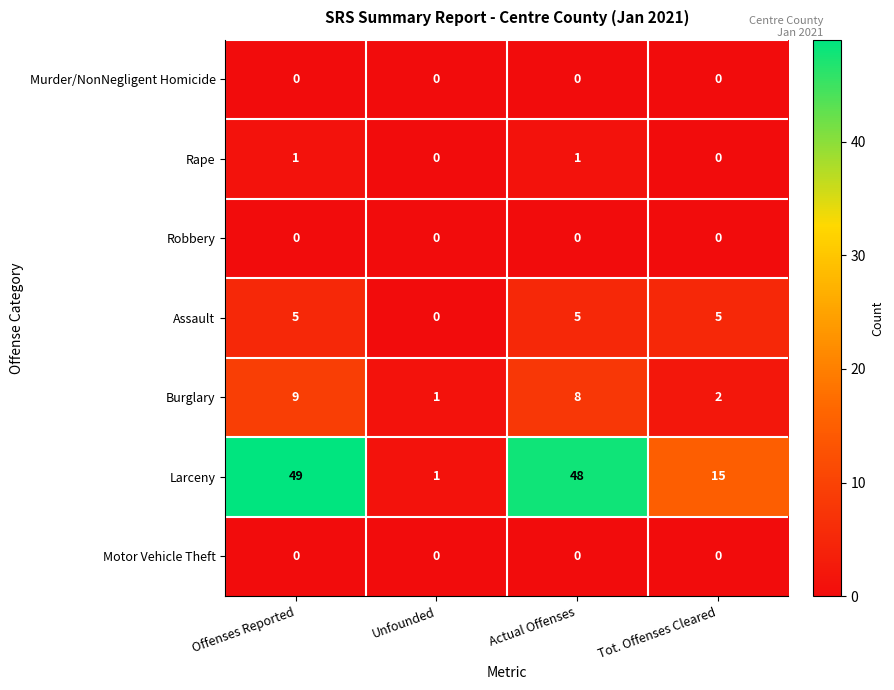

Which series has the largest total across all categories?

Larceny